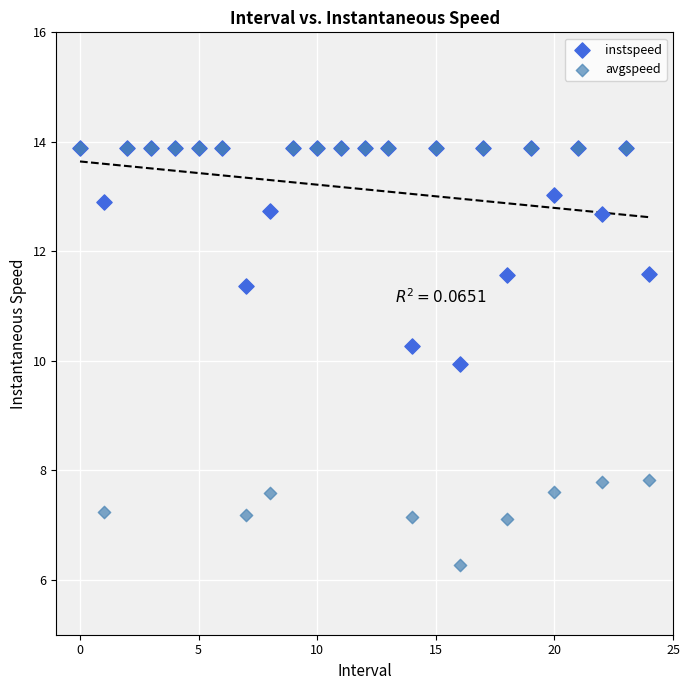

In the instspeed series, what Y value is closest to 11?

11.4